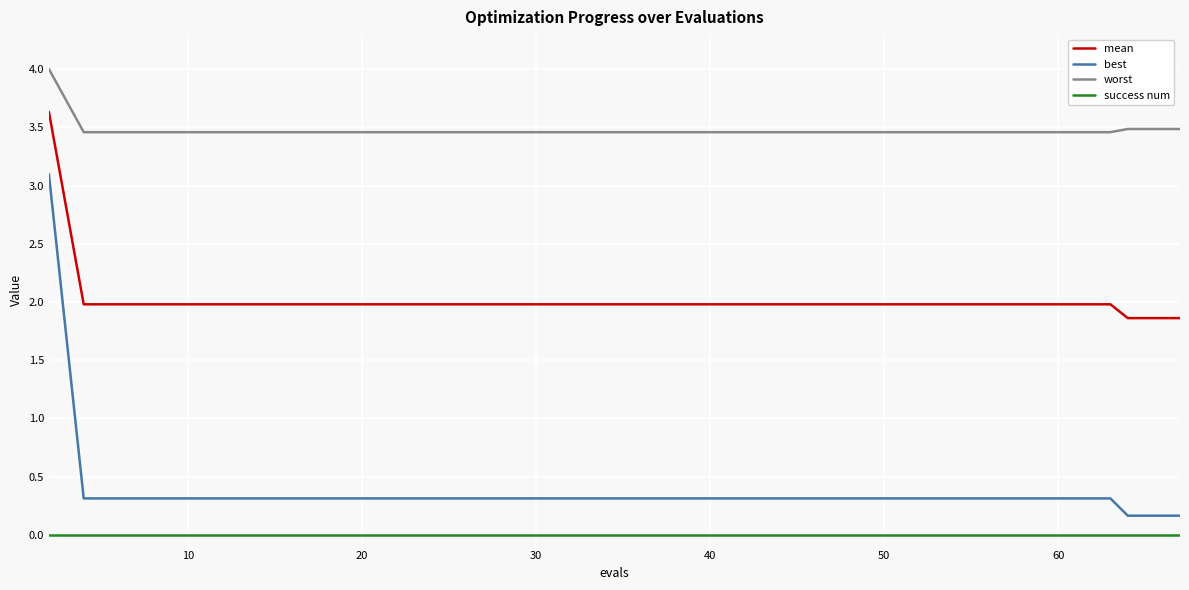

Reading left to right, extract all data points from this chart.

mean: 3.6	2.0	2.0	2.0	2.0	2.0	2.0	2.0	2.0	2.0	2.0	2.0	2.0	2.0	2.0	2.0	2.0	2.0	2.0	2.0	2.0	2.0	2.0	2.0	2.0	2.0	2.0	2.0	2.0	2.0	2.0	2.0	2.0	2.0	2.0	2.0	2.0	1.9	1.9	1.9
best: 3.1	0.3	0.3	0.3	0.3	0.3	0.3	0.3	0.3	0.3	0.3	0.3	0.3	0.3	0.3	0.3	0.3	0.3	0.3	0.3	0.3	0.3	0.3	0.3	0.3	0.3	0.3	0.3	0.3	0.3	0.3	0.3	0.3	0.3	0.3	0.3	0.3	0.2	0.2	0.2
worst: 4.0	3.5	3.5	3.5	3.5	3.5	3.5	3.5	3.5	3.5	3.5	3.5	3.5	3.5	3.5	3.5	3.5	3.5	3.5	3.5	3.5	3.5	3.5	3.5	3.5	3.5	3.5	3.5	3.5	3.5	3.5	3.5	3.5	3.5	3.5	3.5	3.5	3.5	3.5	3.5
success num: 0.0	0.0	0.0	0.0	0.0	0.0	0.0	0.0	0.0	0.0	0.0	0.0	0.0	0.0	0.0	0.0	0.0	0.0	0.0	0.0	0.0	0.0	0.0	0.0	0.0	0.0	0.0	0.0	0.0	0.0	0.0	0.0	0.0	0.0	0.0	0.0	0.0	0.0	0.0	0.0